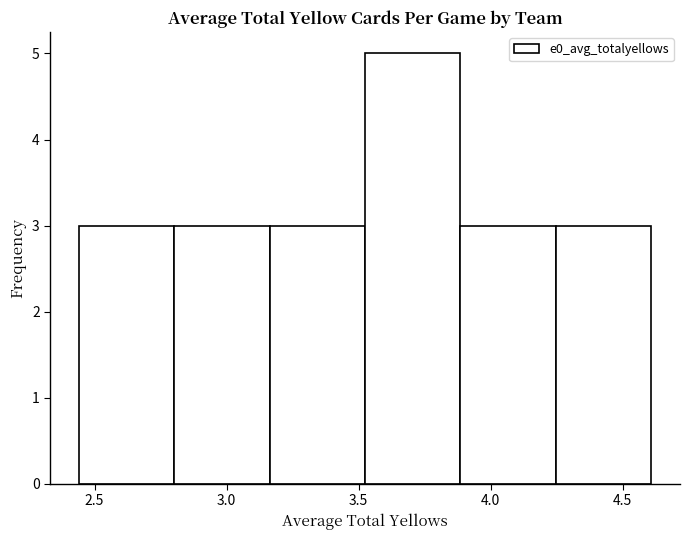

How tall is the bar that spans 3.15 to 3.50 on the x-axis? Neither the bar edges nor the heights are printed on the chart, so give them approximately, as read against the axes.

3